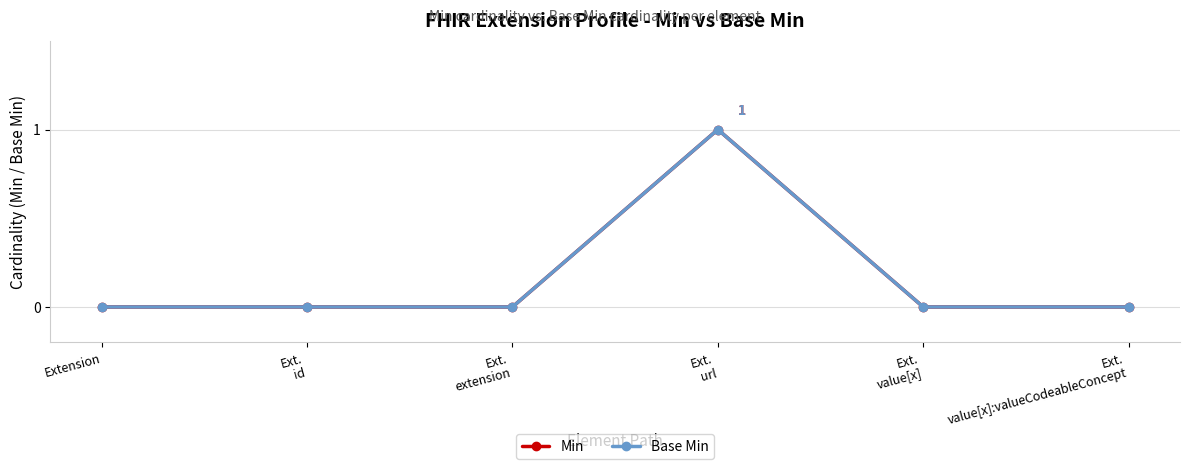

Rank the categories by Base Min value from highest to lowest.

Ext.
url, Extension, Ext.
id, Ext.
extension, Ext.
value[x], Ext.
value[x]:valueCodeableConcept